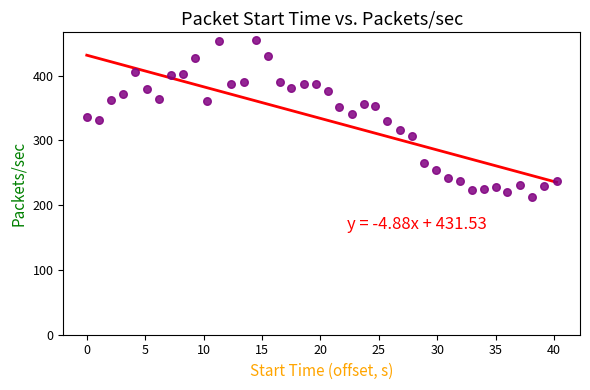

What is the range of X values (max minus min)?

40.2